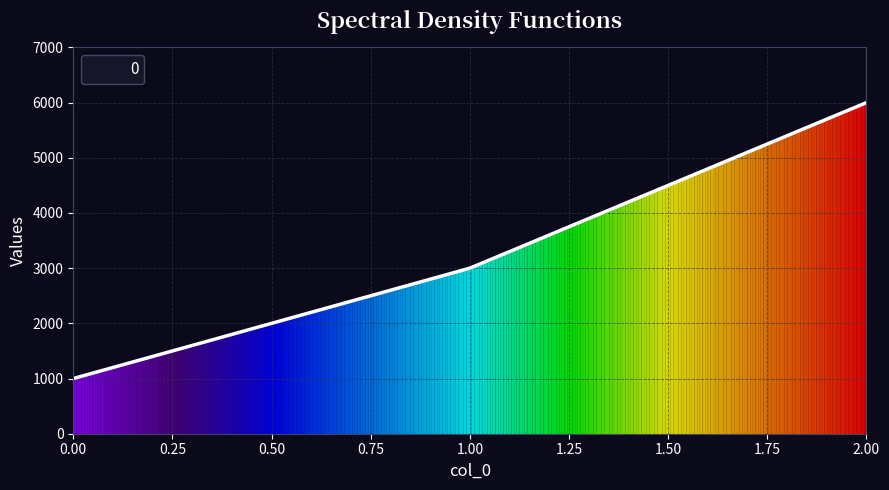

What is the value of the 2nd point from the left?

3000